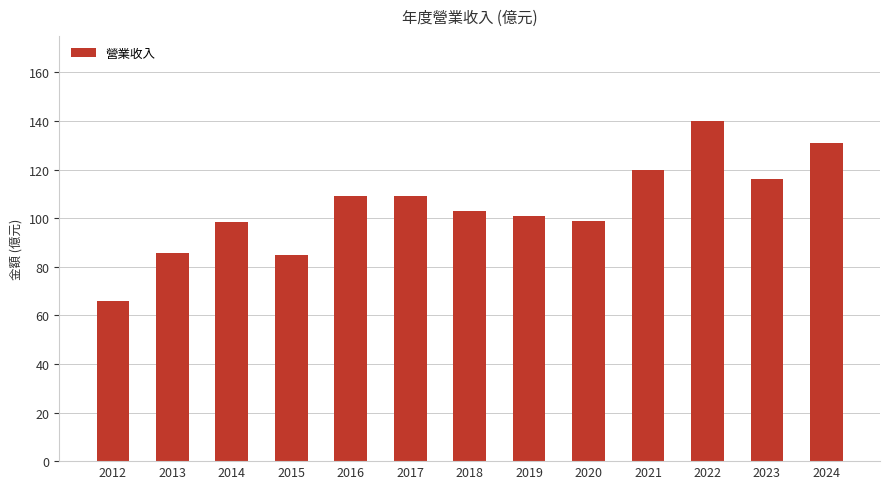

What is the change in value from 2022 to 2023?

-24.0